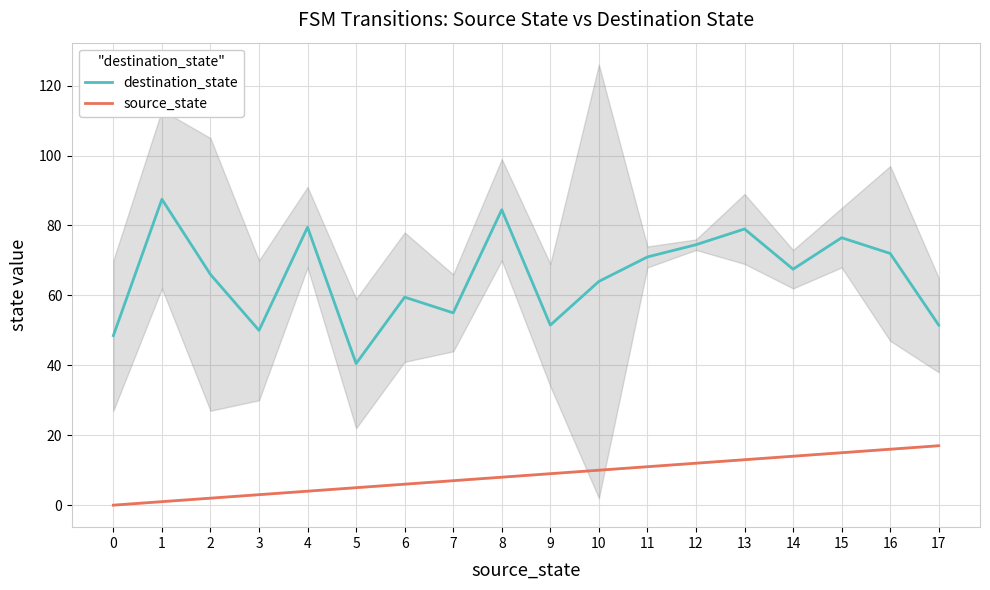

The value of source_state at 3 is 3.0. True or false?

True